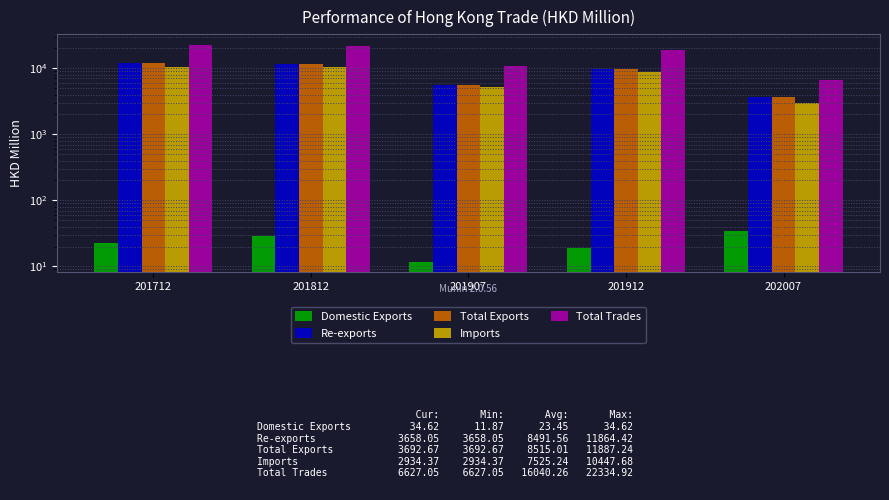

At which category does the chart reach its minimum across all series?

201907